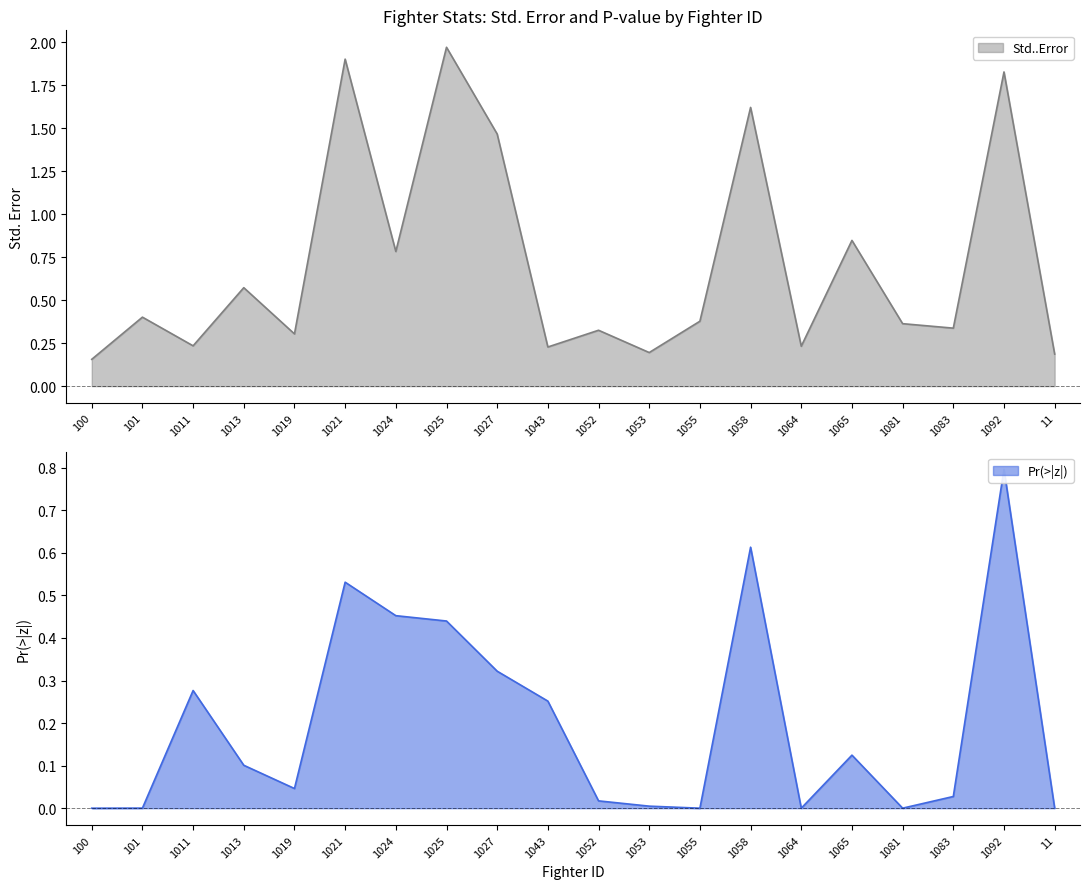

True or false: Pr...z.. and Std..Error cross at least once.

True